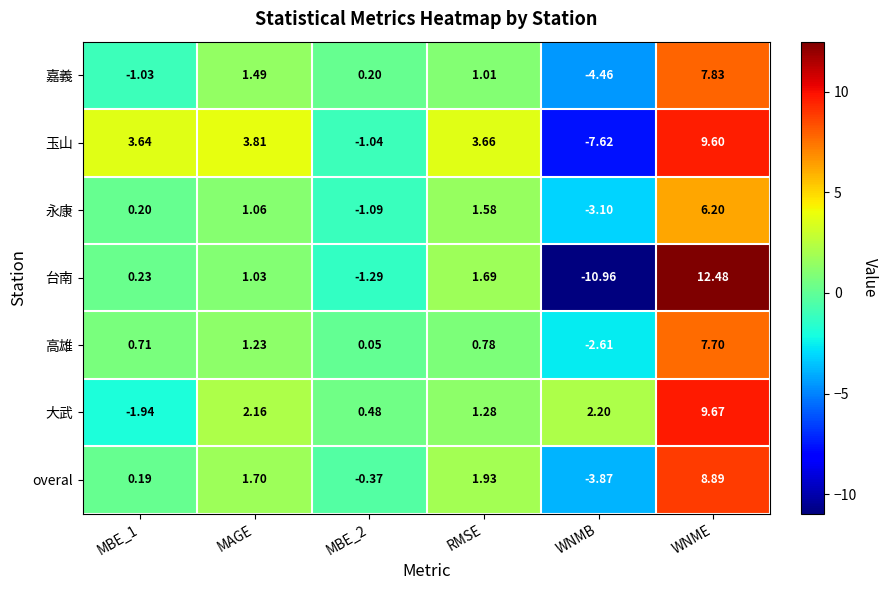

Which label corresponds to the largest value in the chart?

WNME